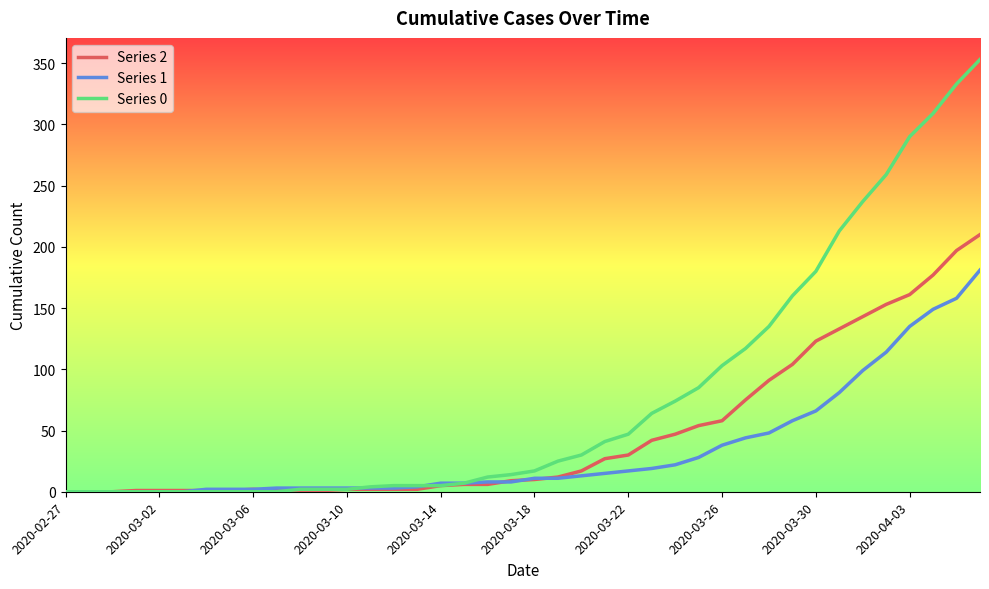

What is the maximum value for Series 2?

210